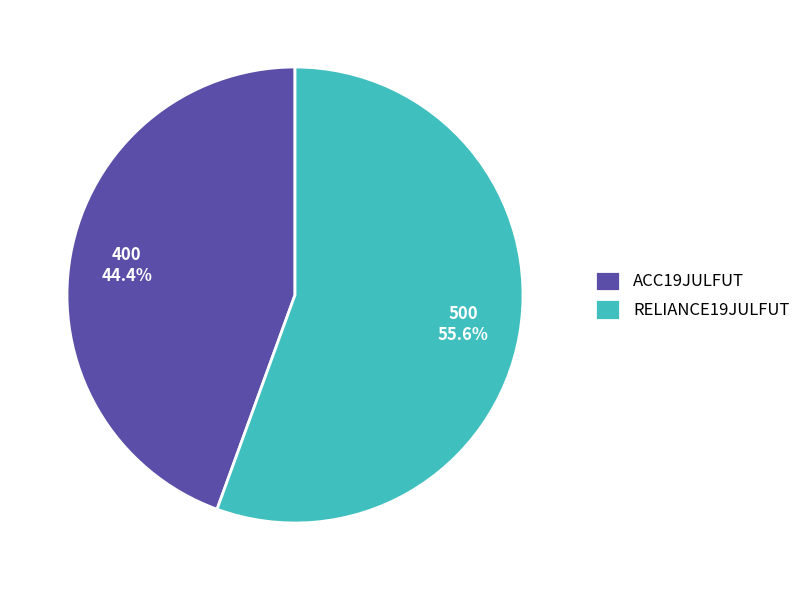

To the nearest percent, what is the difference between the ACC19JULFUT and RELIANCE19JULFUT slice percentages?

11%